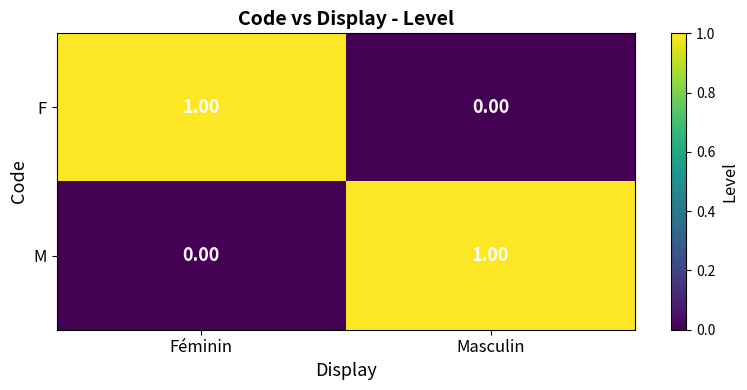

List the labels in order of F value, smallest first.

Masculin, Féminin